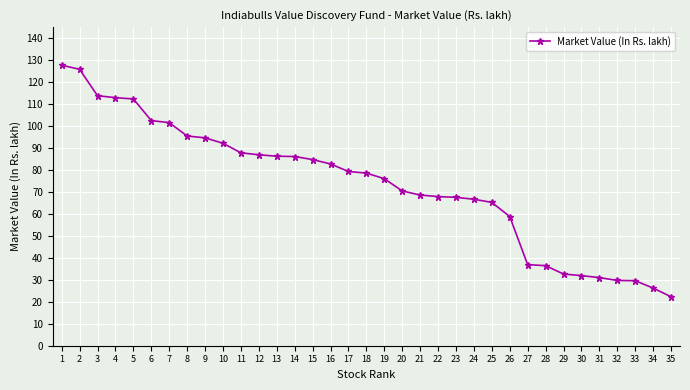

What is the sum of all values?

2569.0